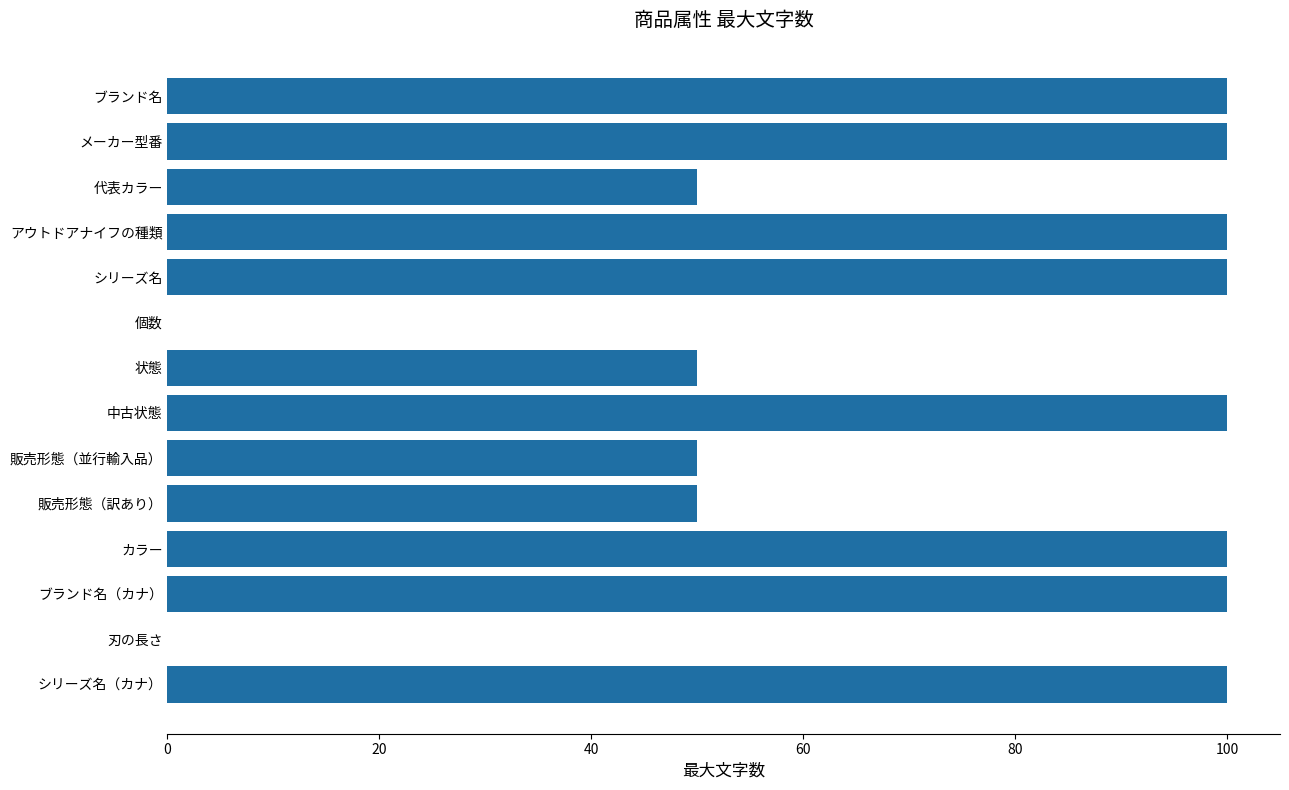

The chart shows a value of 40 at 刃の長さ. True or false?

False